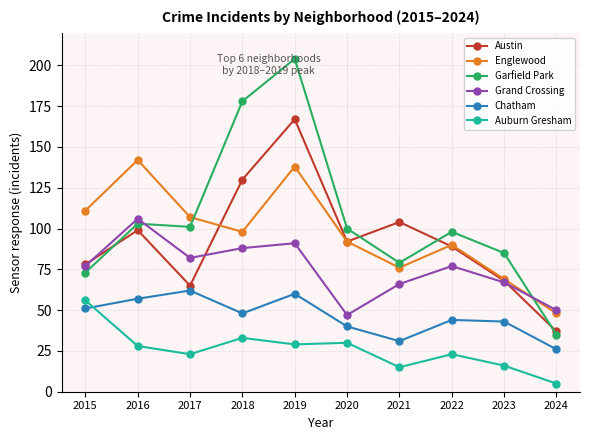

True or false: Grand Crossing has more than 1 points higher than both neighbors.

True